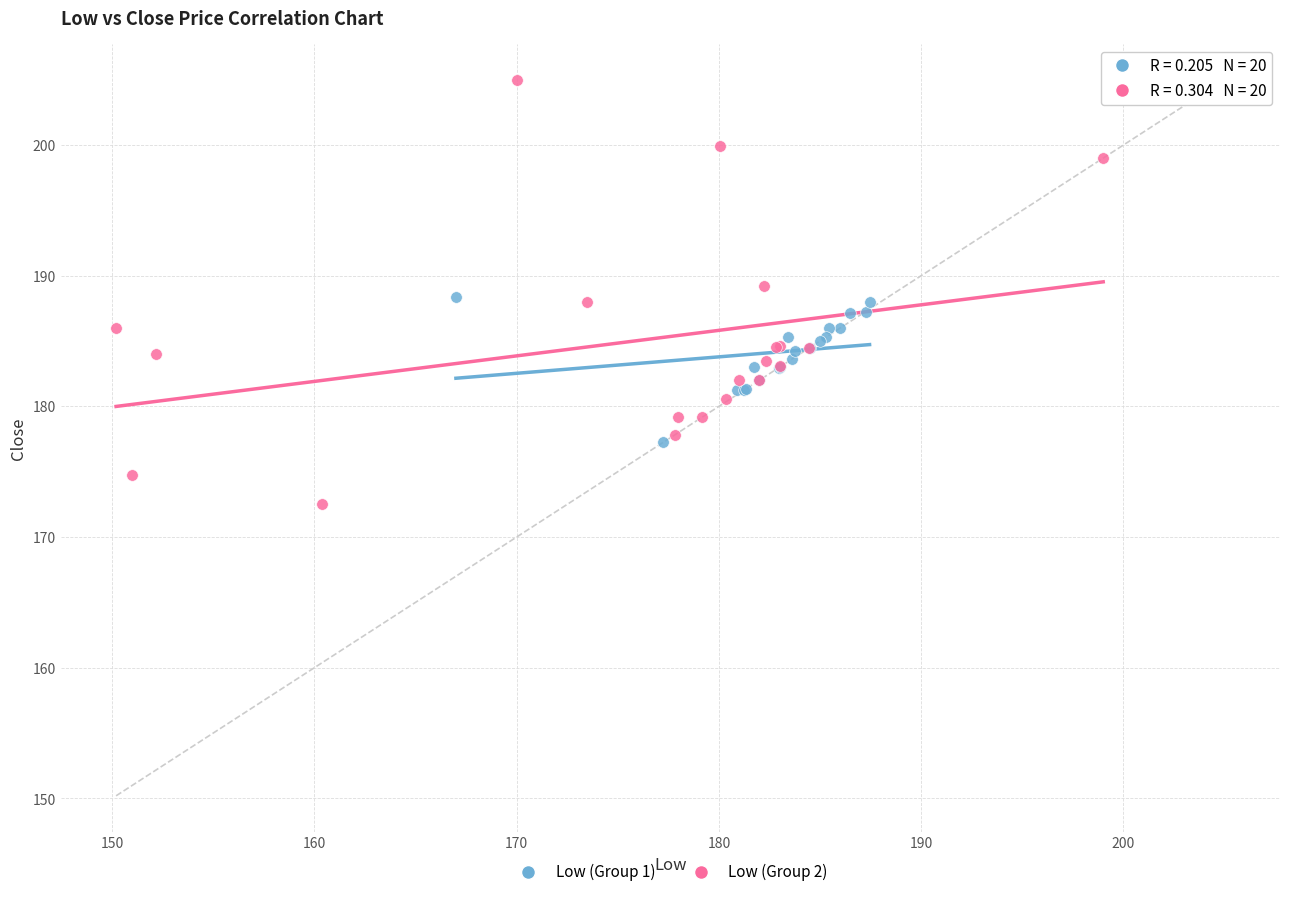

Which series has the largest Y range (max minus min)?

Low (Group 2)